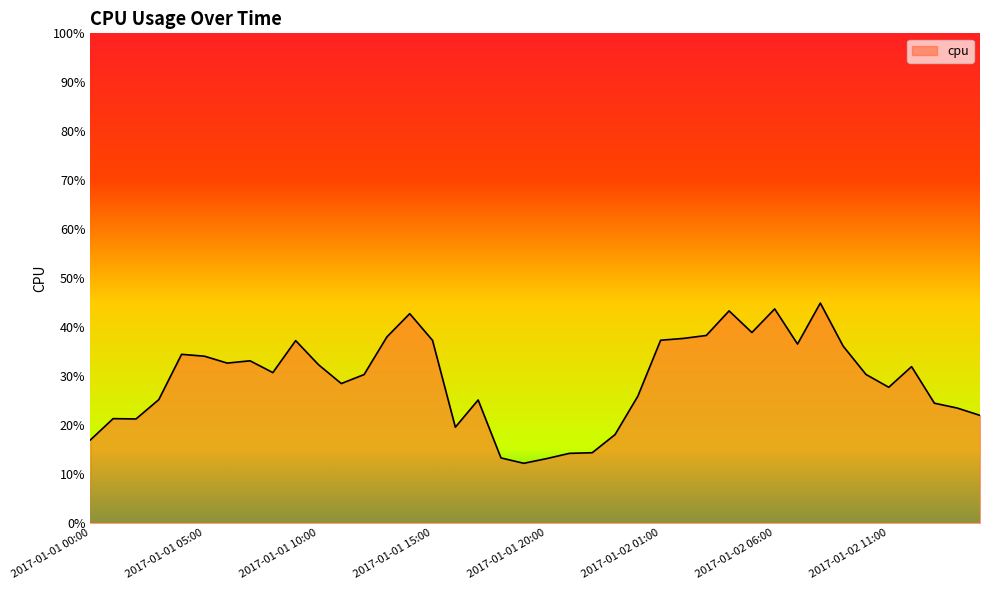

Does the chart have visible grid lines?

No